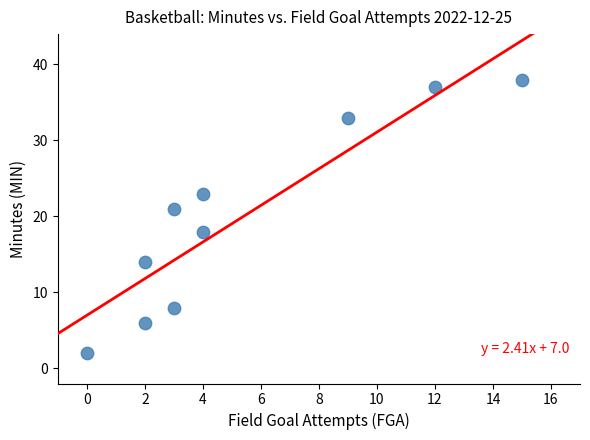

What Y value in the scatter plot is closest to 20?

21